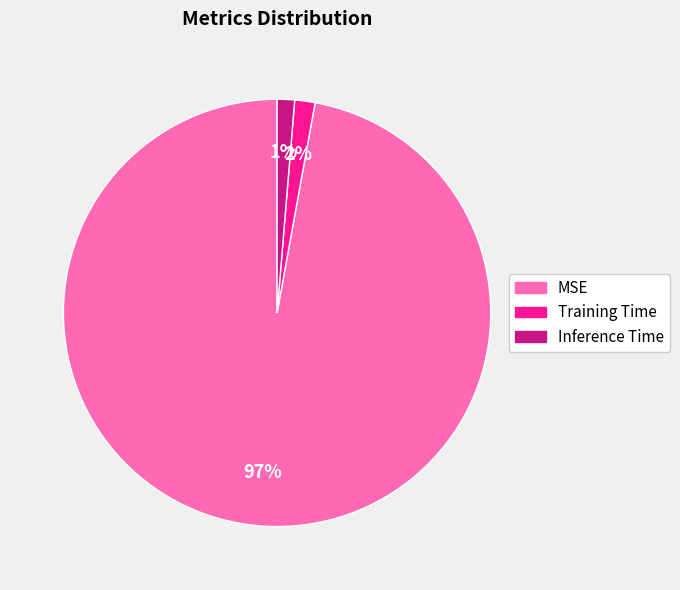

To the nearest percent, what is the difference between the largest and smallest slice percentages?

96%